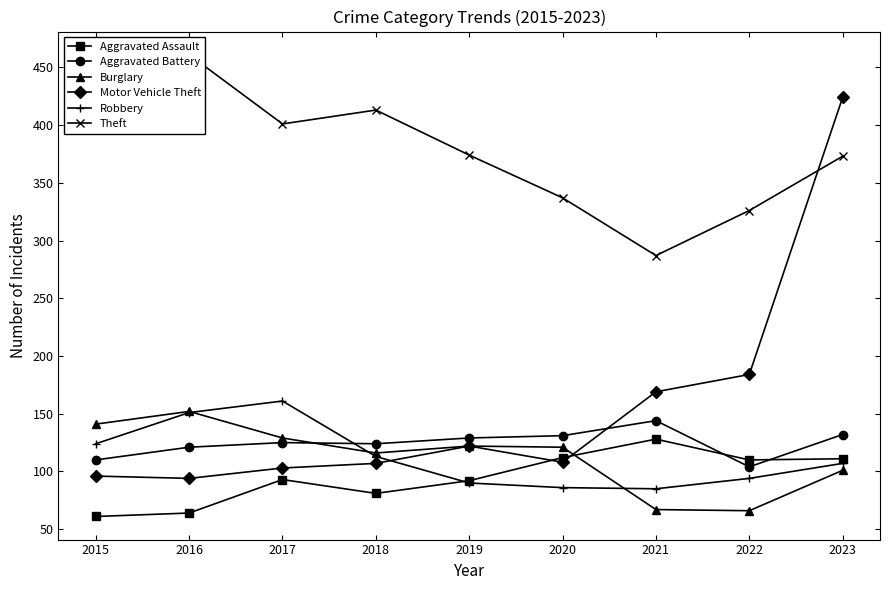

Which series ends up on top after the final intersection of Motor Vehicle Theft and Theft?

Motor Vehicle Theft